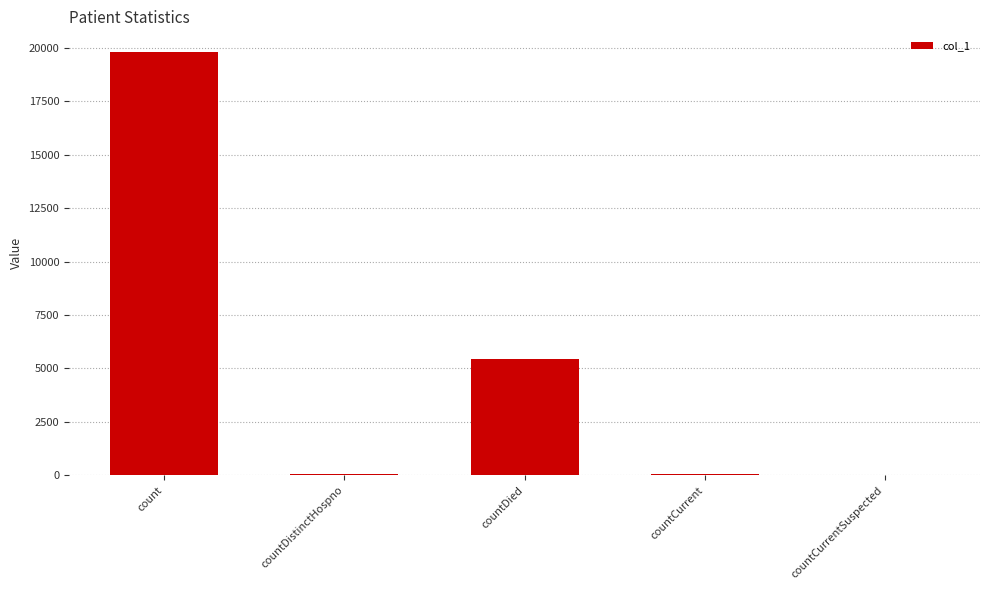

Which has a higher value, countDied or countDistinctHospno?

countDied